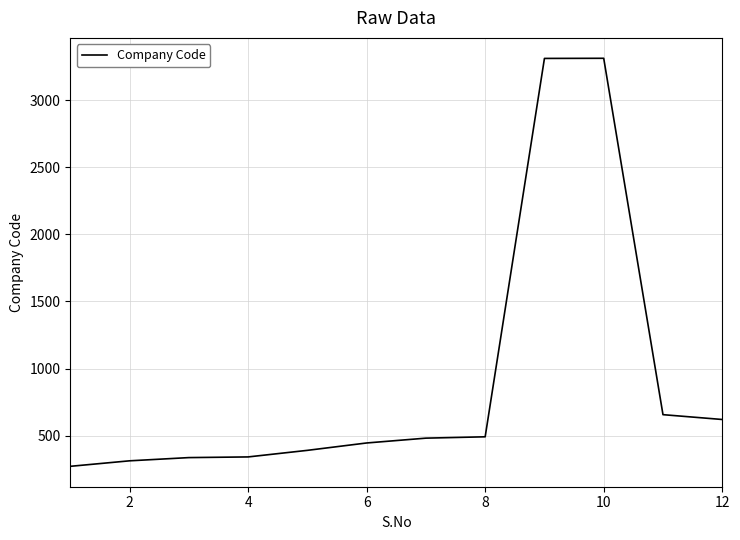

How many lines are shown in the chart?

1